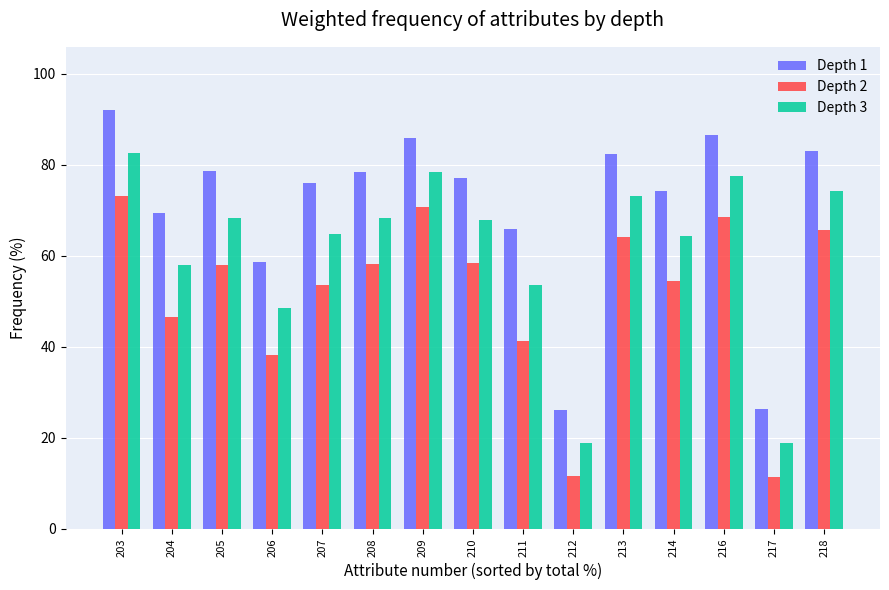

What is the difference between the Depth 1 values at 212 and 216?

60.5